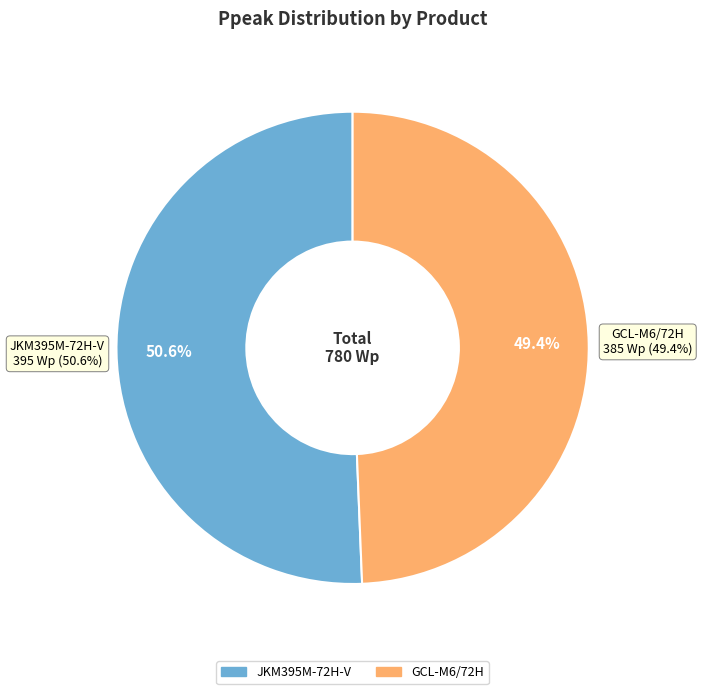

How many segments does this pie chart have?

2